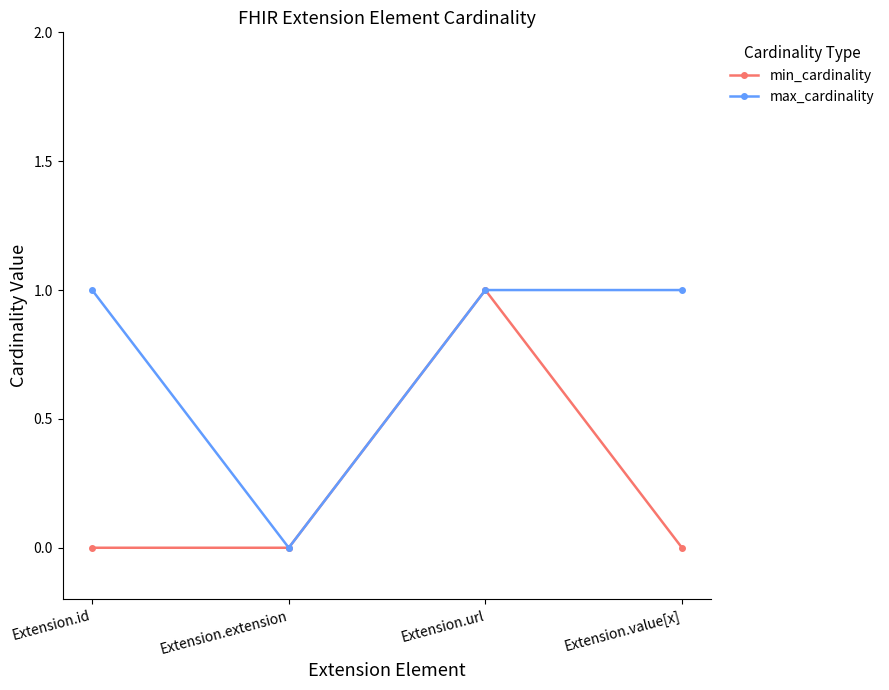

What is the sum of the max_cardinality values at Extension.id and Extension.extension?

1